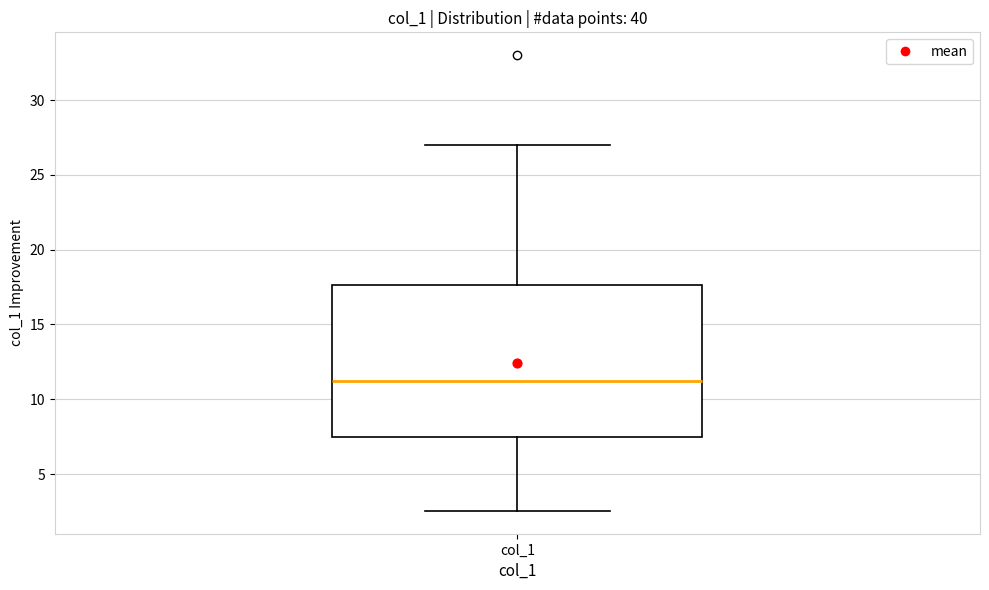

Where does the lower whisker of the box for col_1 end on the y-axis? The values are not printed on the chart, so give them approximately, as read against the axis.

2.5